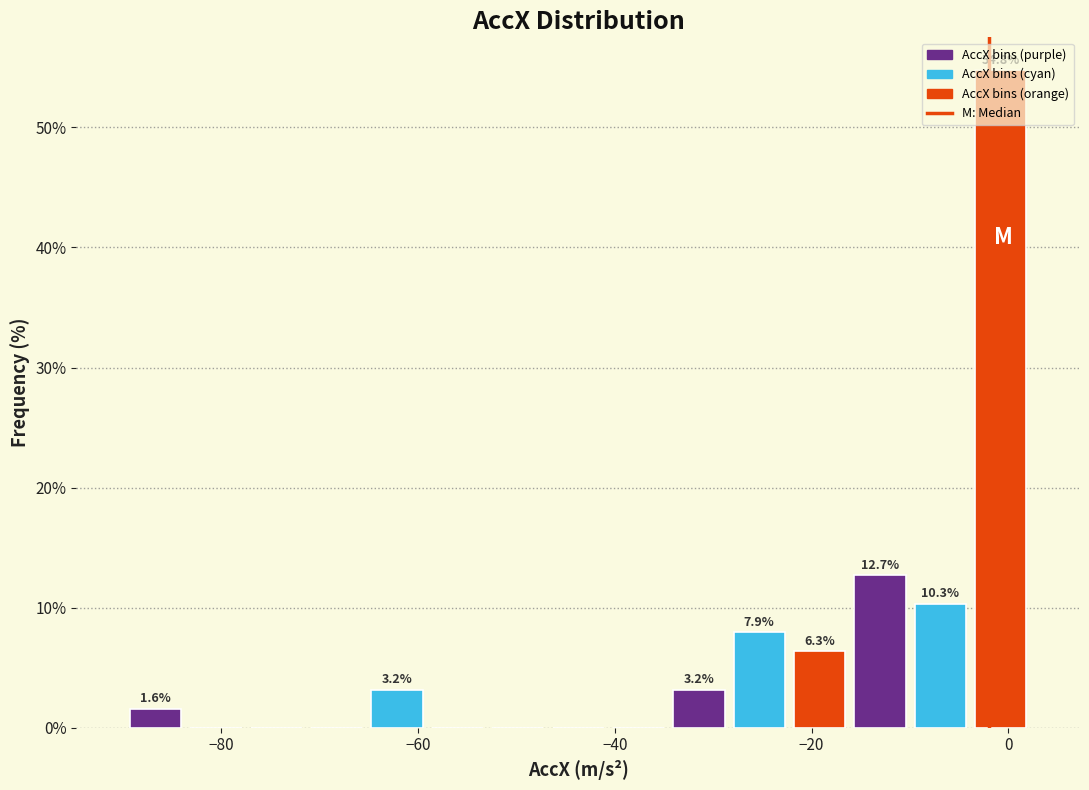

Read against the x-axis, roughly where is the centre of the tallest bar?

0